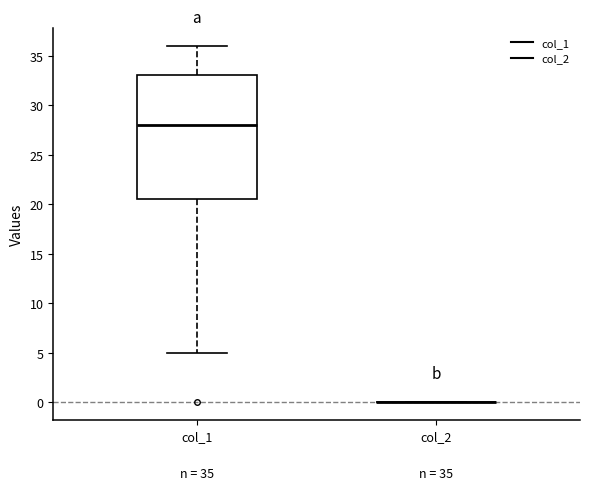

Which box is the tallest, from its lower edge to its upper edge?

col_1